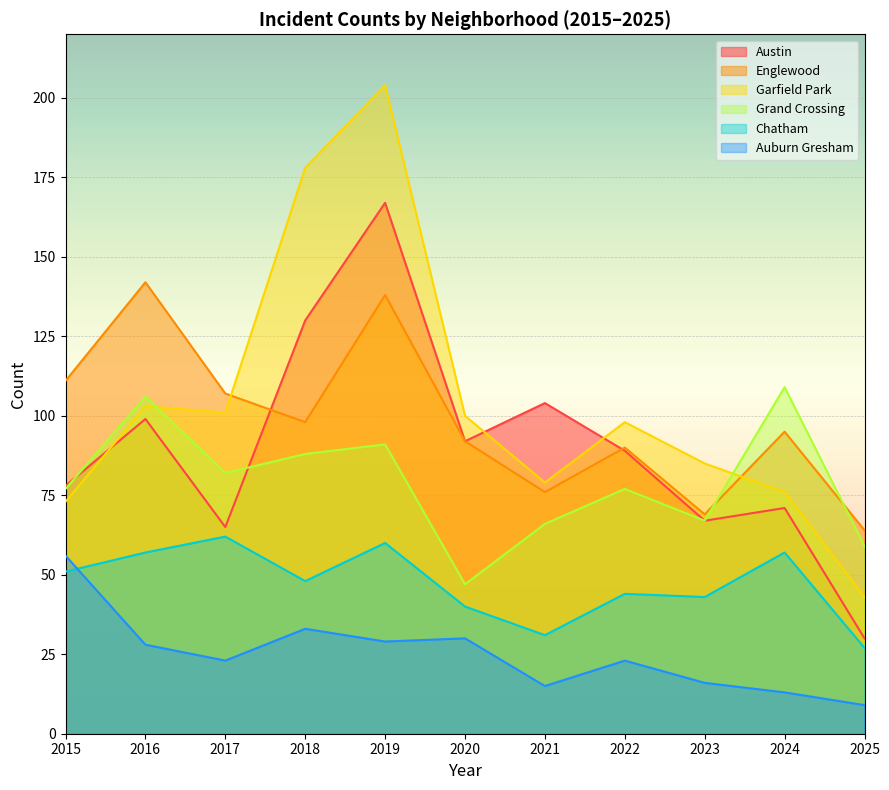

How many data points does each series have?

11